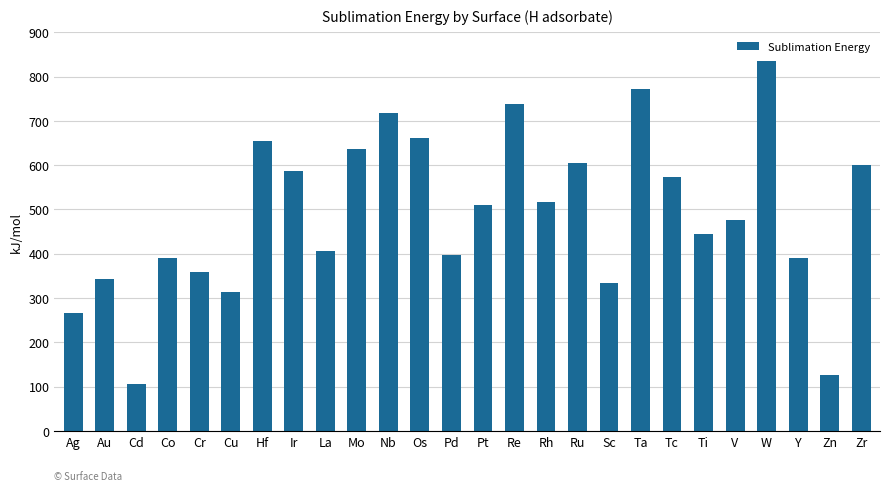

Is it true that the value at Co is 391.2?

True